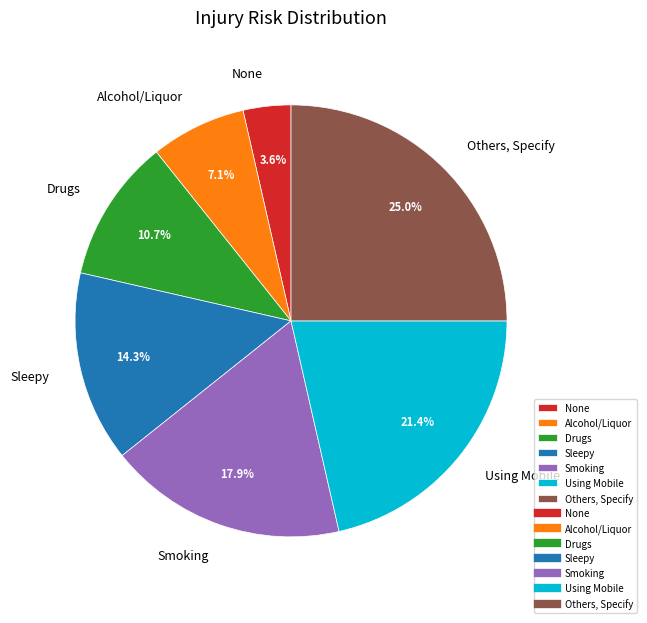

To the nearest percent, what is the difference between the Smoking and Drugs slice percentages?

7%